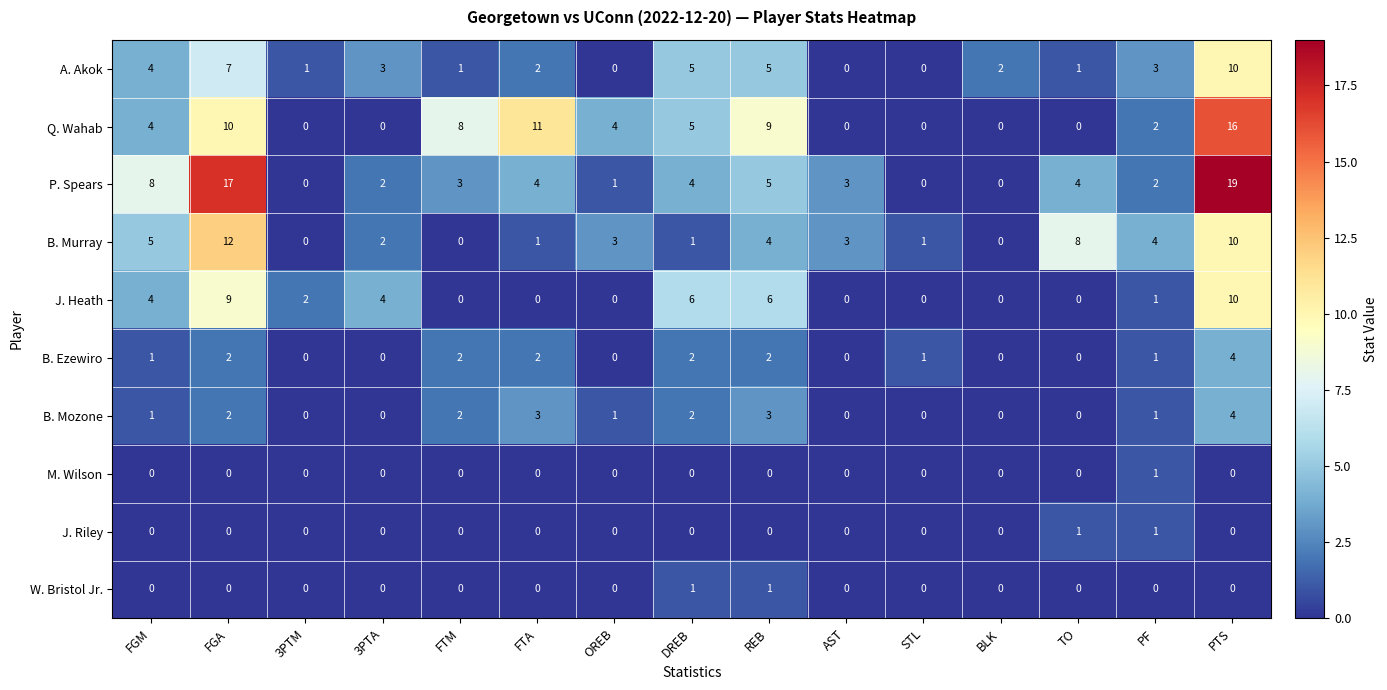

What is the total value across all series at PTS?

73